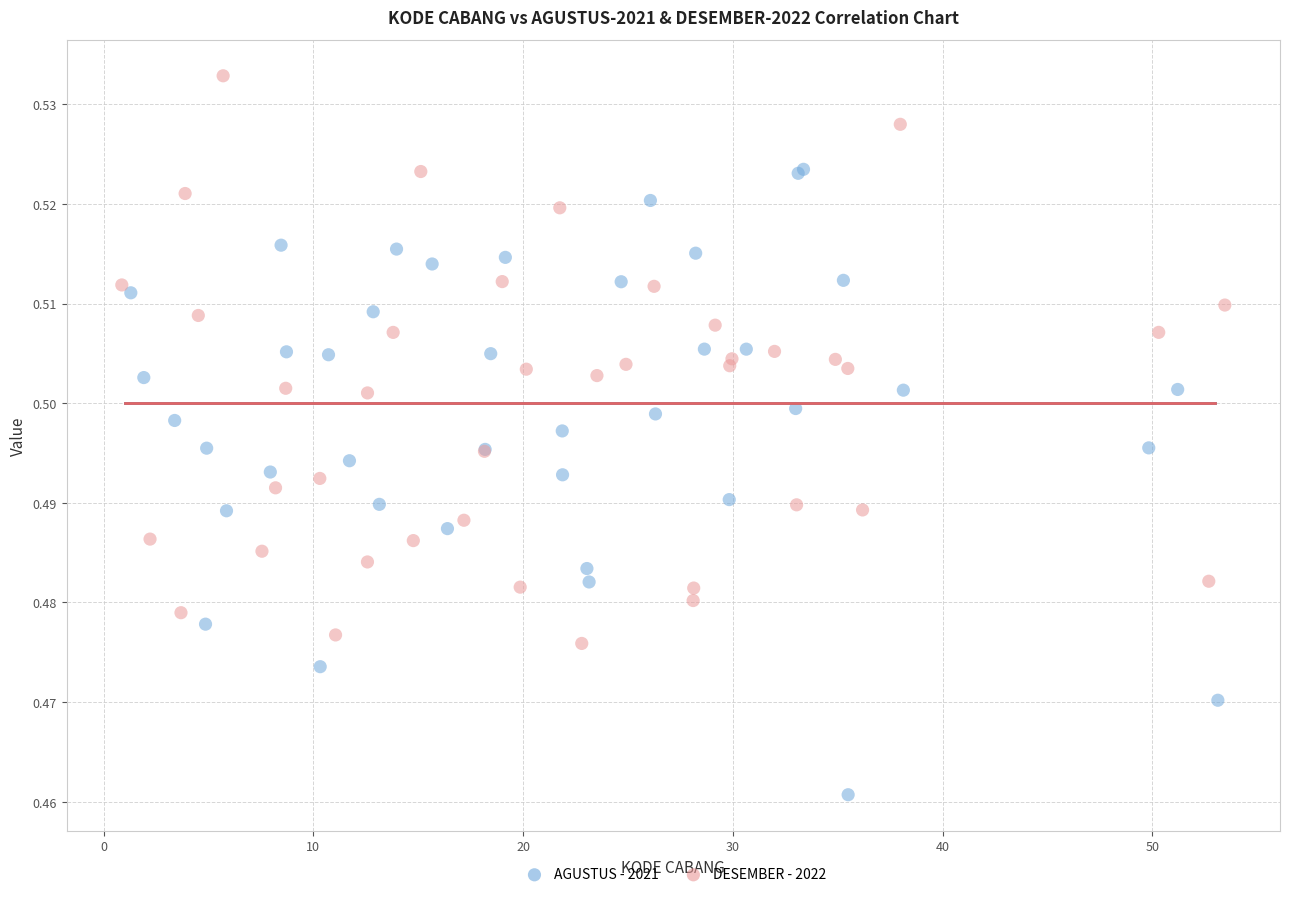

Which series has the largest Y range (max minus min)?

AGUSTUS - 2021